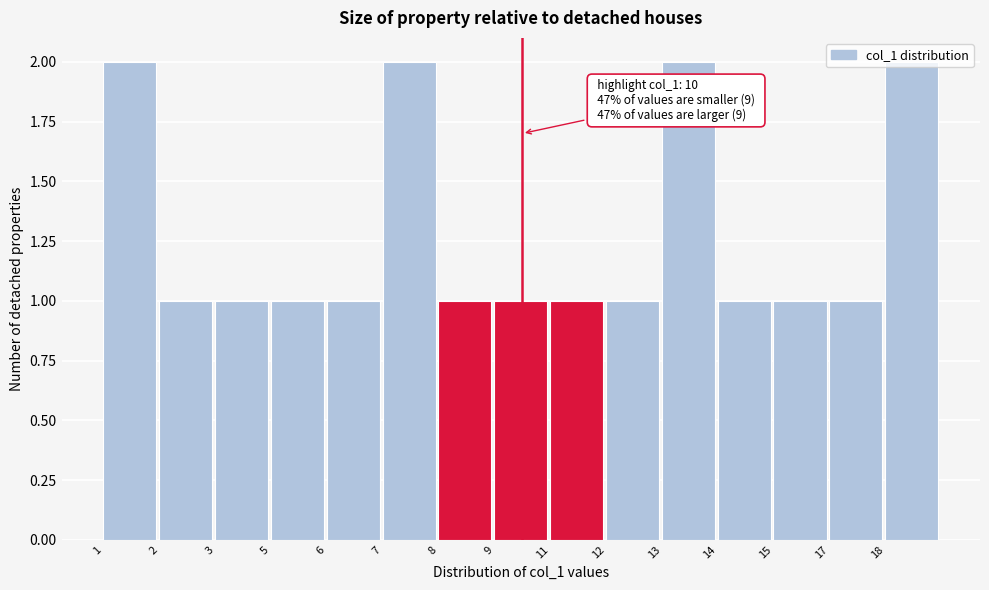

What is the value of the 13th bar from the left?

1